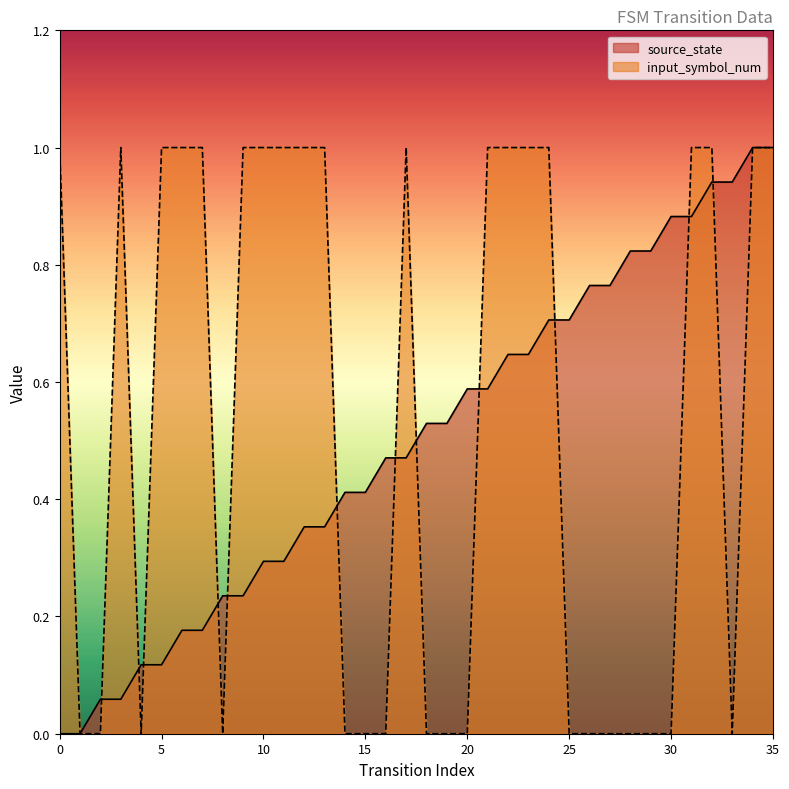

How many data points in source_state are above 0?

34